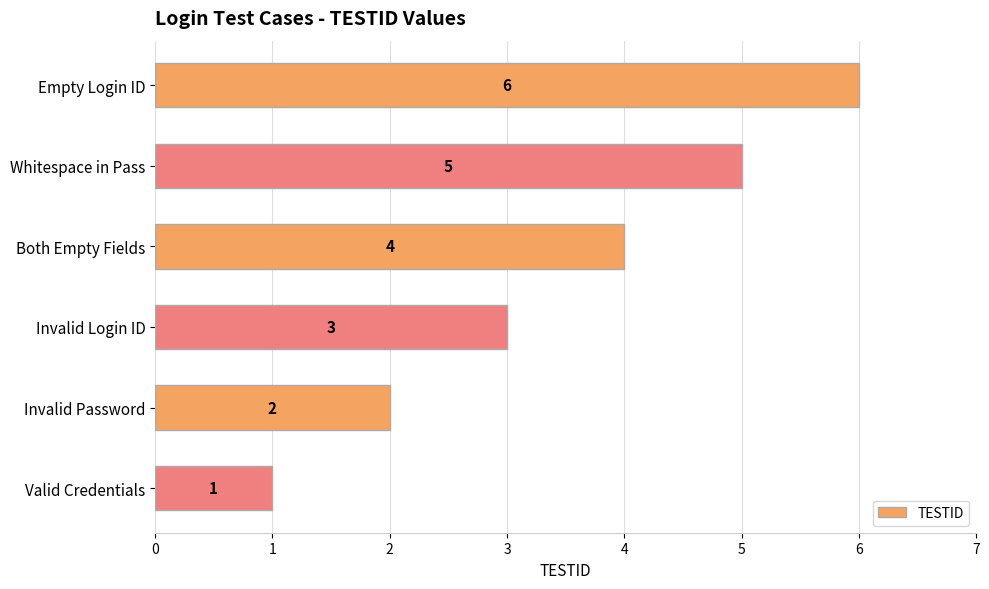

What is the difference between the maximum and minimum values?

5